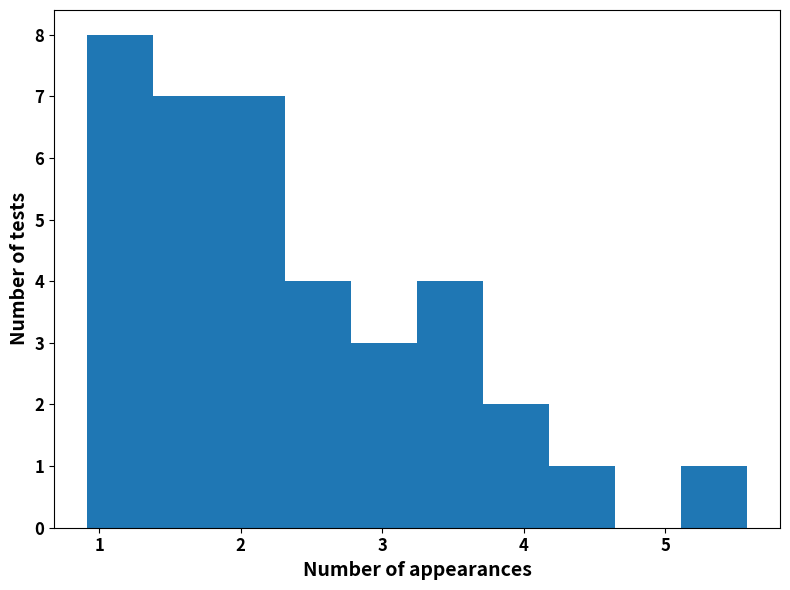

Reading left to right, list every bar in this chart as the range it spans on the x-axis followed by its height. Neither the bar edges nor the heights are printed on the chart, so give them approximately, as read against the axes.

0.9 to 1.4: 8
1.4 to 1.8: 7
1.8 to 2.3: 7
2.3 to 2.8: 4
2.8 to 3.2: 3
3.2 to 3.7: 4
3.7 to 4.2: 2
4.2 to 4.6: 1
4.6 to 5.1: 0
5.1 to 5.6: 1